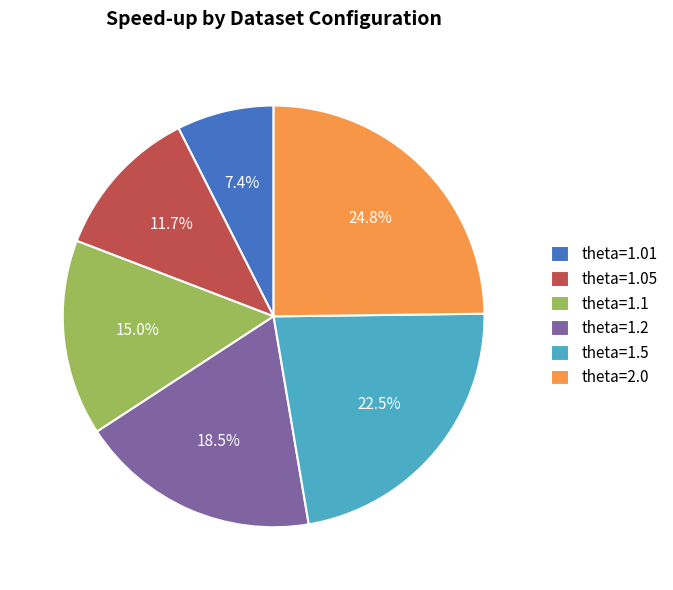

What is the largest slice in the pie chart?

theta=2.0